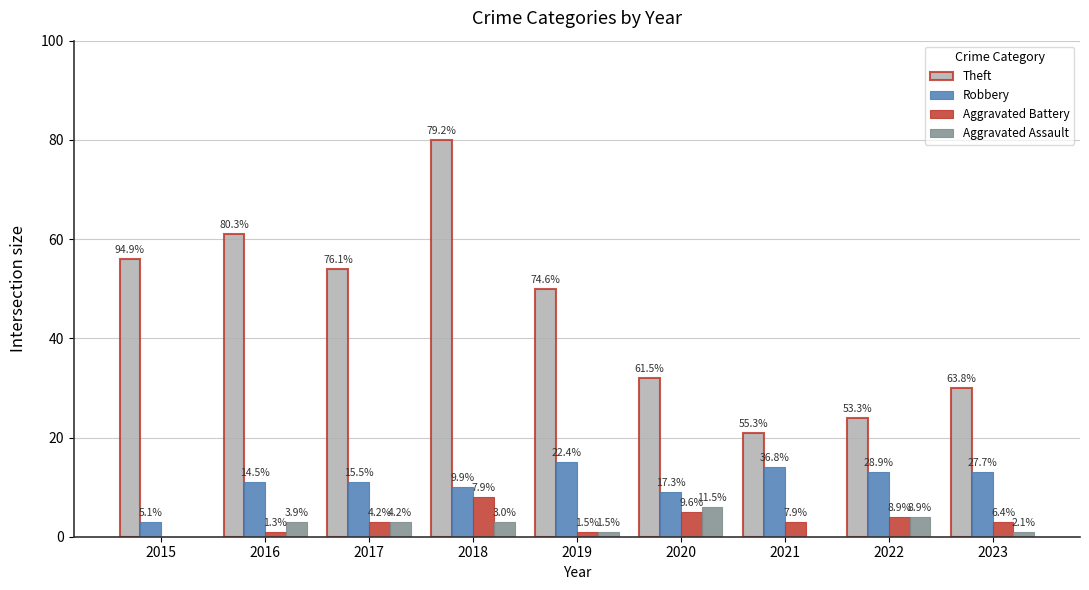

What is the total value across all series at 2020?

52